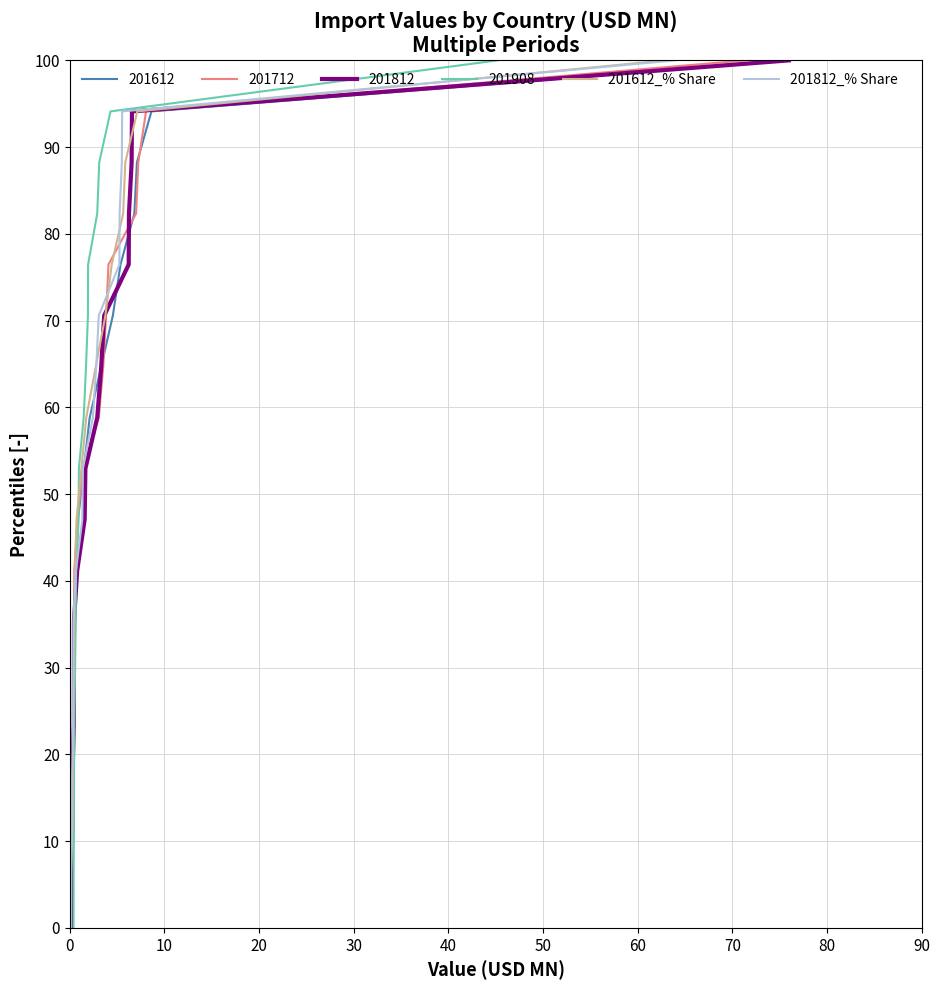

What is the highest value of the 201612_% Share series?

100.0